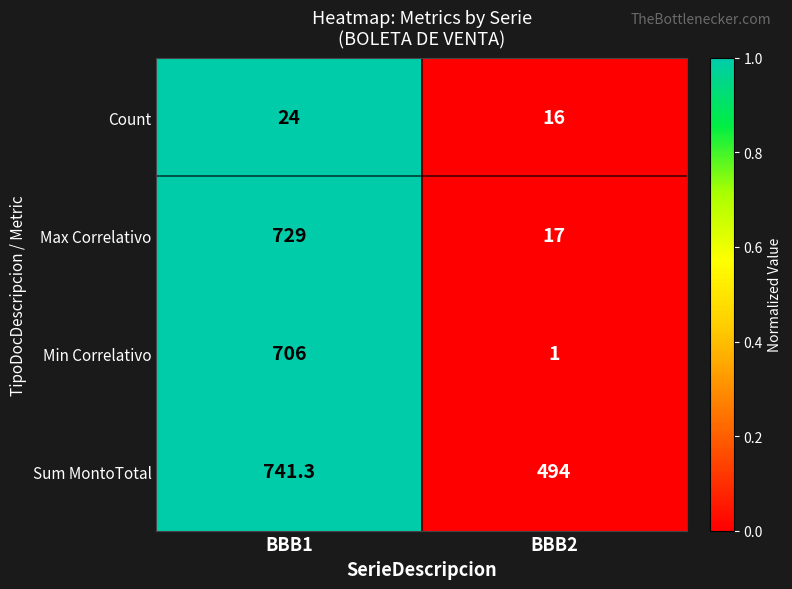

Is it true that Sum MontoTotal equals 478.0 at BBB1?

False